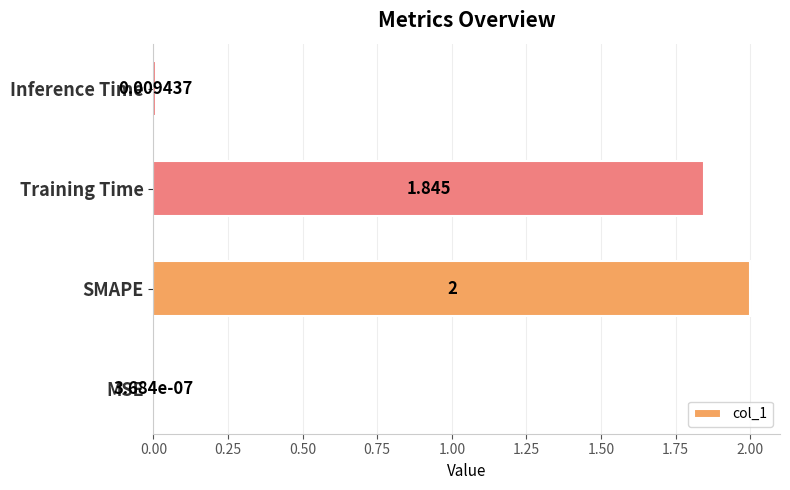

Which has a higher value, SMAPE or Inference Time?

SMAPE